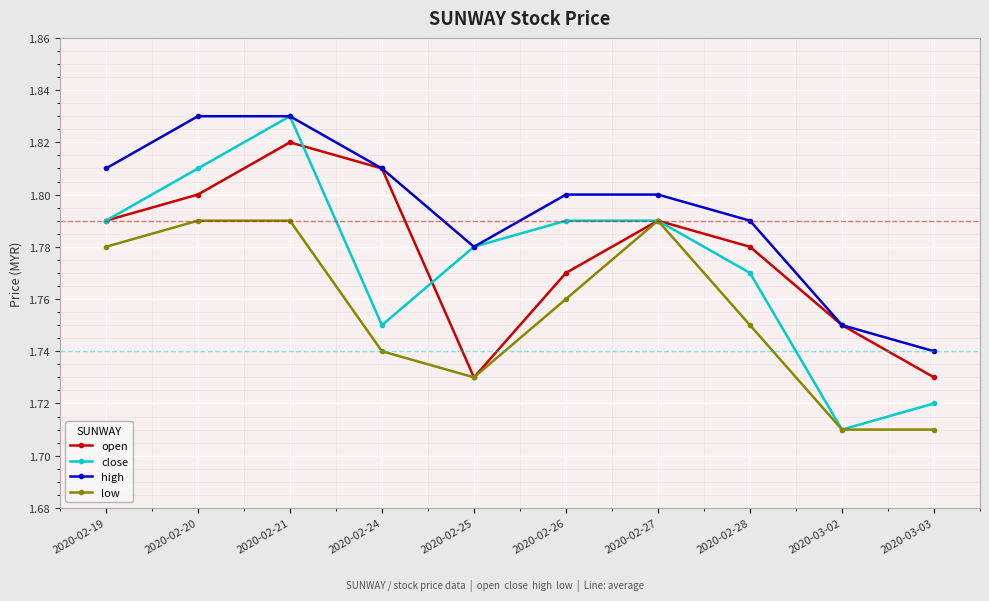

At which category is the sum across all series the highest?

2020-02-21